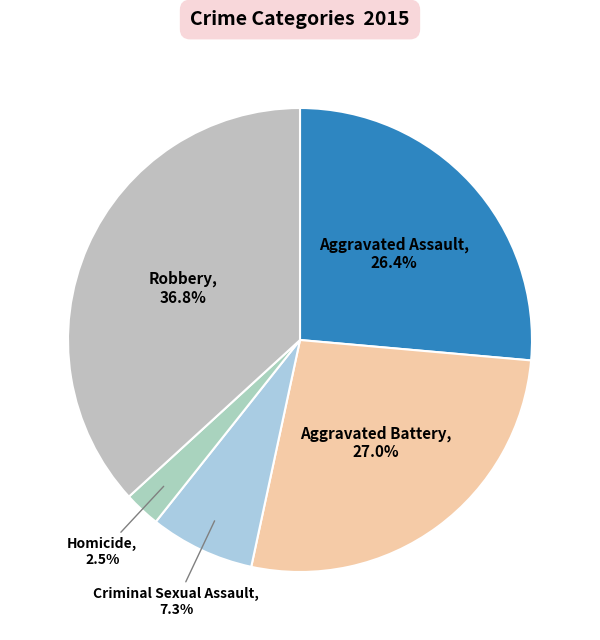

How many slices are in this pie chart?

5